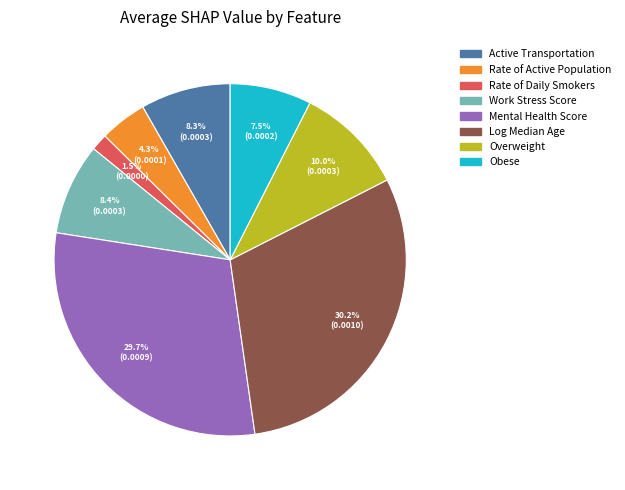

True or false: Rate of Active Population accounts for 17% of the total.

False